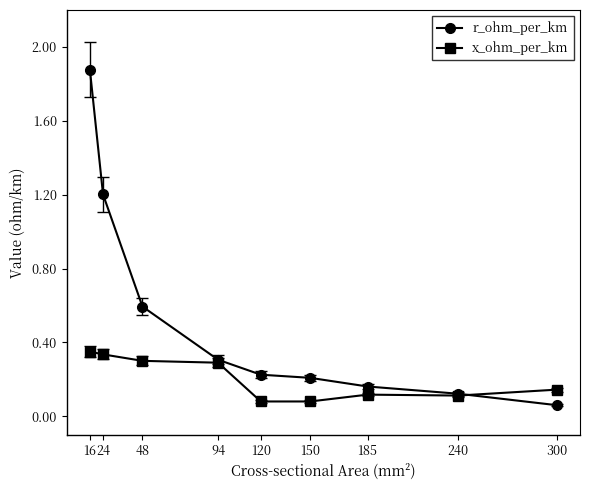

At how many categories does at least one series exceed 0?

9